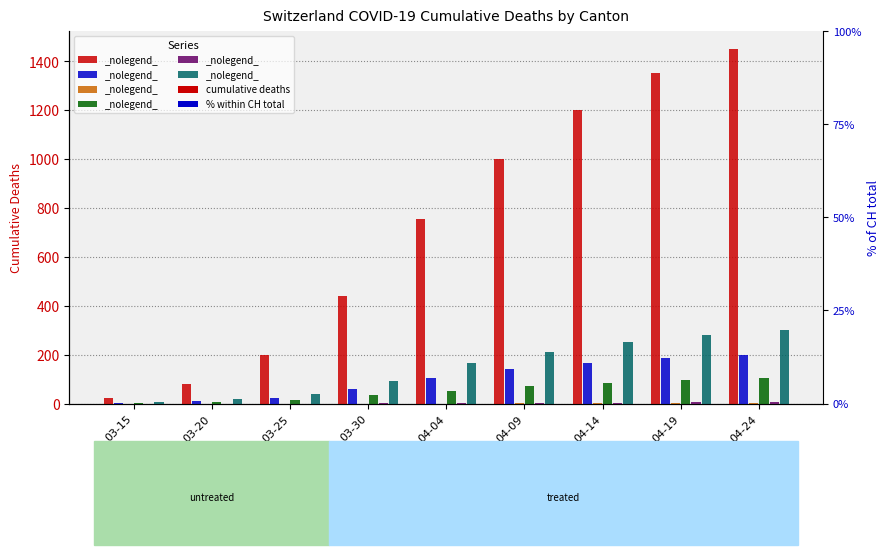

What is the highest value of the VD series?

300